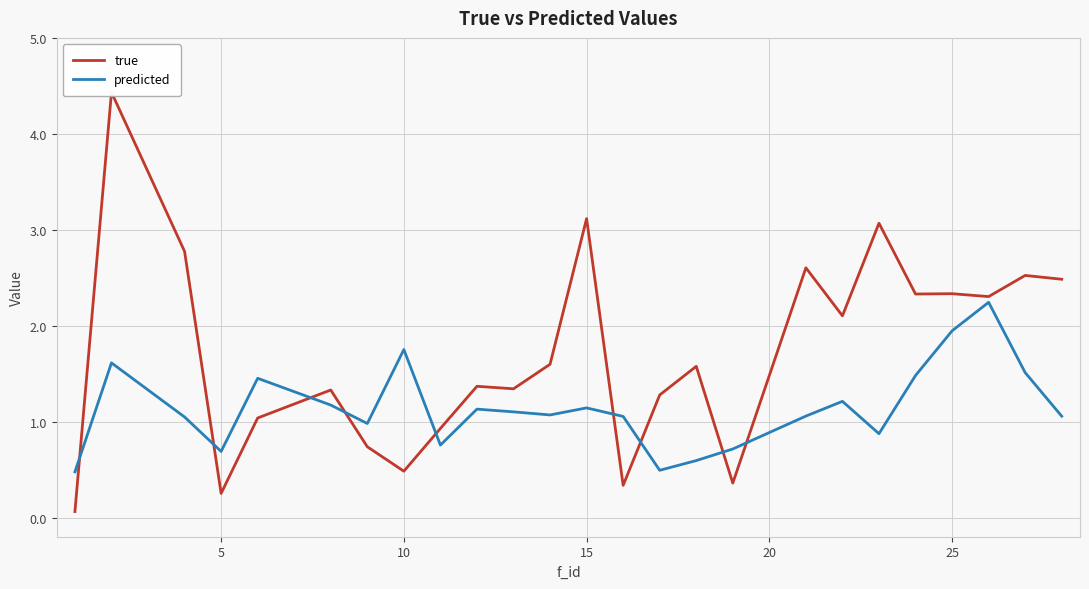

What are all the series names shown in the legend?

true, predicted